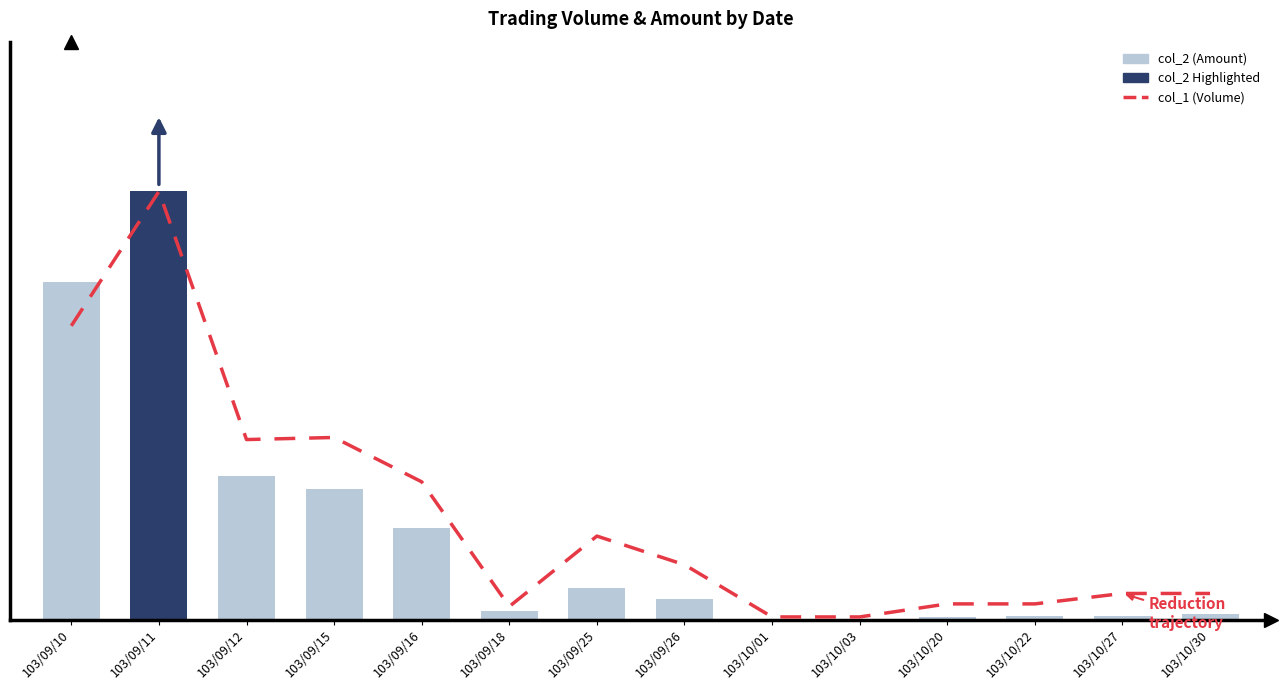

What are all the series names shown in the legend?

col_1 (Volume), col_2 (Amount)